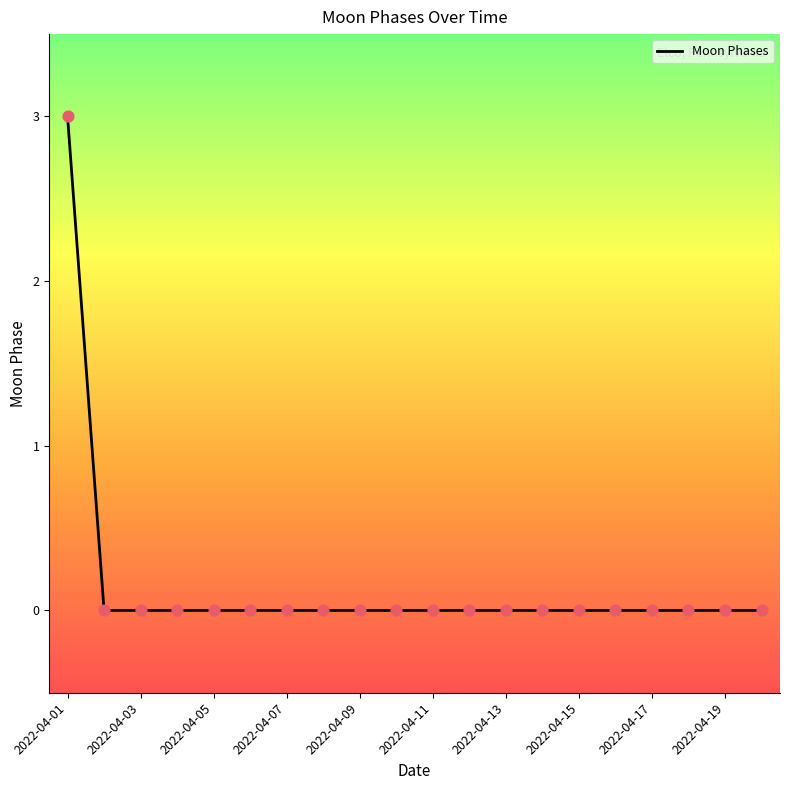

What is the maximum value shown in the chart?

3